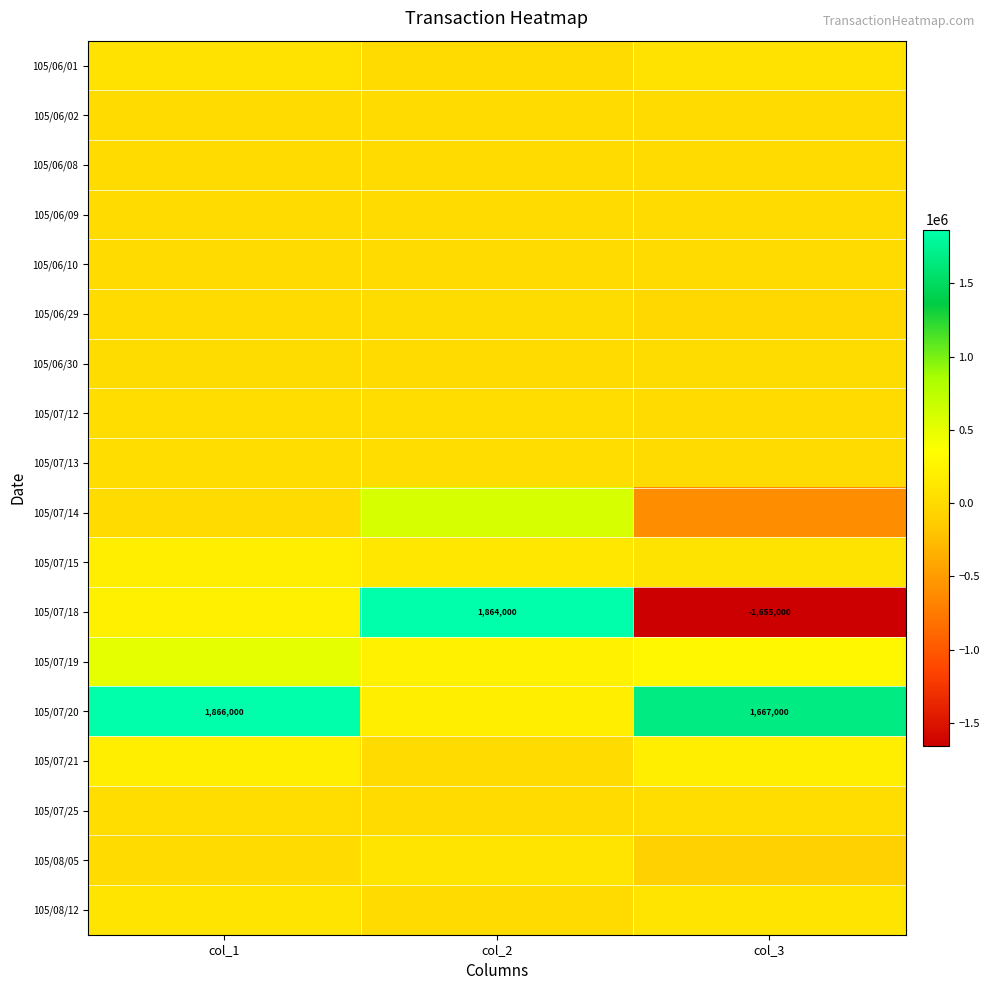

The value of 105/07/18 at col_3 is -1655000. True or false?

True